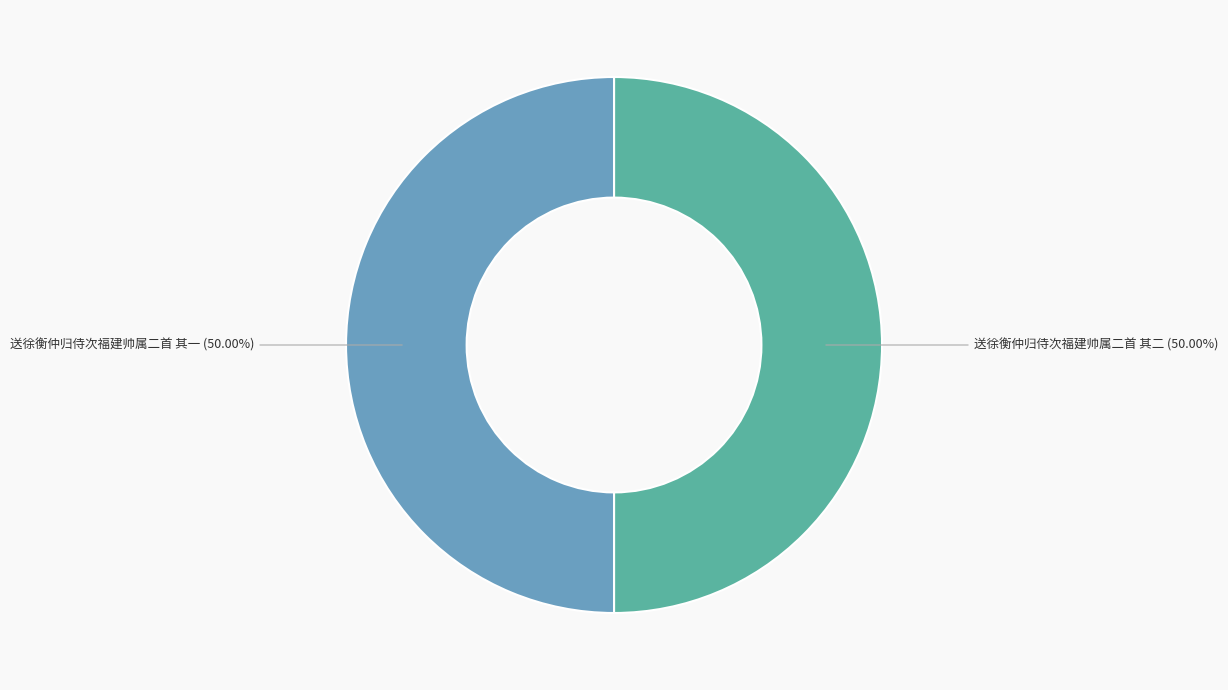

To the nearest percent, what percentage of the pie is 送徐衡仲归侍次福建帅属二首 其一?

50%